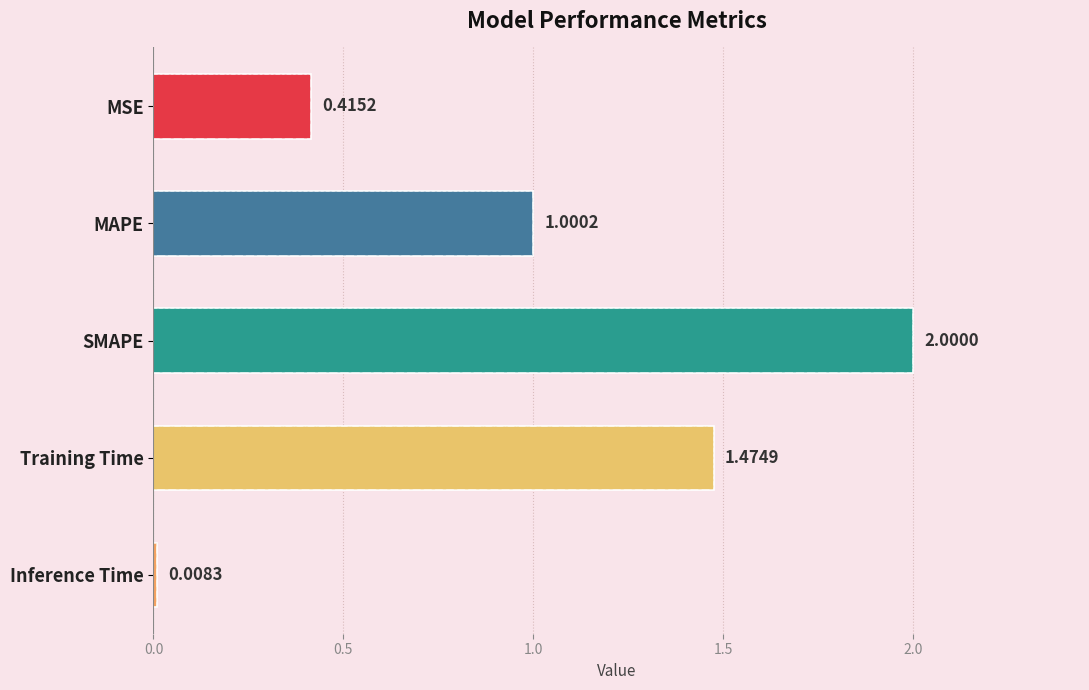

At which label is the value closest to 1?

MAPE